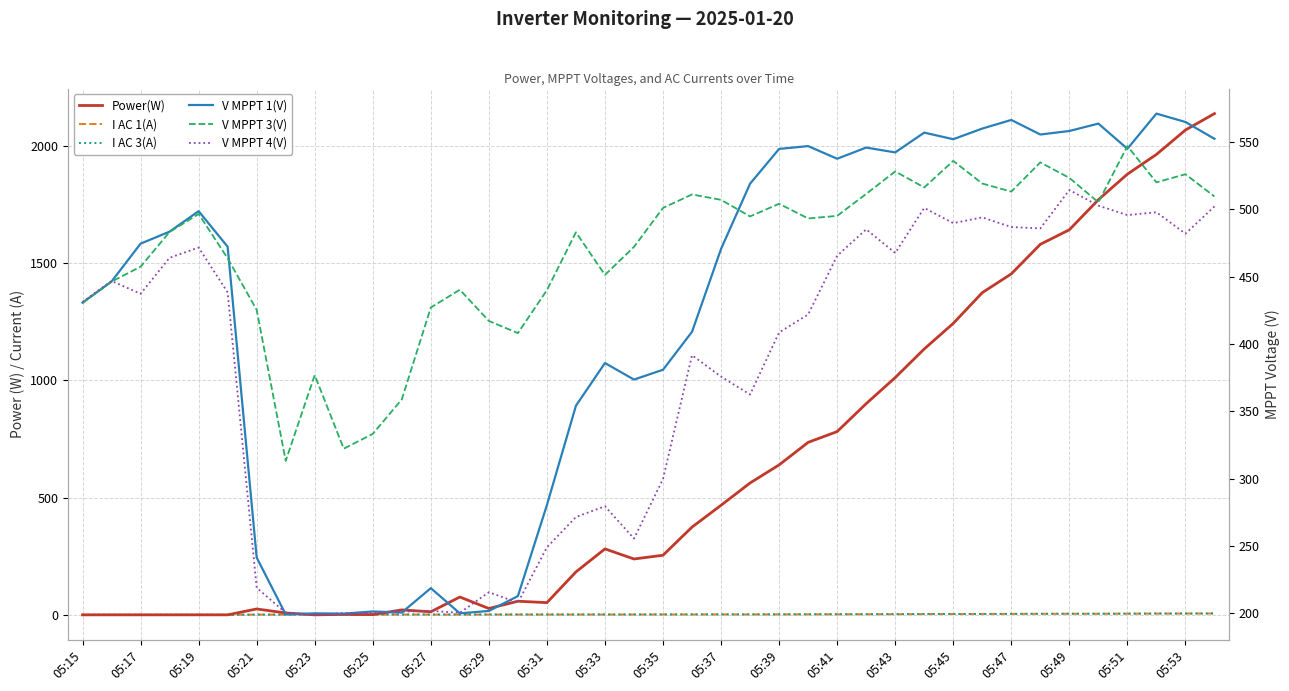

Reading left to right, list all the values displayed in this chart.

Power(W): 0.0	0.0	0.0	0.0	0.0	0.0	25.0	8.0	0.0	2.0	1.0	21.0	13.0	76.0	27.0	58.0	52.0	183.0	281.0	238.0	254.0	374.0	467.0	562.0	639.0	735.0	781.0	900.0	1011.0	1133.0	1242.0	1373.0	1453.0	1579.0	1641.0	1769.0	1878.0	1962.0	2066.0	2136.0
I AC 1(A): 0.0	0.0	0.0	0.0	0.0	0.0	1.0	0.9	1.3	0.9	1.2	1.2	1.1	1.1	1.2	1.3	1.3	1.4	1.4	1.4	1.6	1.6	1.8	1.8	2.0	2.3	2.4	2.6	2.8	3.3	3.5	3.8	4.0	4.4	4.6	4.7	5.0	5.4	5.6	5.8
I AC 3(A): 0.0	0.0	0.0	0.0	0.0	0.0	0.9	1.0	1.5	0.8	1.4	1.4	1.2	1.3	1.5	1.5	1.6	1.5	1.6	1.6	1.7	1.8	2.0	1.9	2.1	2.3	2.5	2.7	2.9	3.3	3.6	3.8	4.0	4.4	4.7	4.6	5.0	5.4	5.5	5.8
V MPPT 1(V): 430.6	446.3	474.4	483.3	498.5	472.1	241.4	199.2	200.0	199.8	201.4	200.6	218.7	200.0	201.8	212.8	280.4	354.1	385.8	373.5	380.8	409.0	470.5	518.9	544.7	546.8	537.4	545.7	542.1	556.8	551.9	559.8	566.2	555.4	558.0	563.5	544.8	570.9	564.7	552.2
V MPPT 3(V): 430.4	446.2	457.3	483.1	496.4	463.5	425.2	313.2	376.8	322.2	333.2	358.8	427.0	440.2	417.0	408.0	439.9	482.8	451.2	472.0	500.9	510.9	506.9	494.6	504.0	493.1	495.0	511.3	528.0	516.1	535.8	519.0	513.0	534.7	523.2	505.1	546.8	519.9	525.9	509.4
V MPPT 4(V): 431.1	446.7	437.2	463.9	471.5	438.2	219.0	200.4	198.9	200.1	200.4	201.3	201.8	200.4	215.7	207.9	249.0	271.5	279.5	255.5	299.7	391.6	375.7	362.4	408.5	421.8	465.4	485.0	467.5	500.9	489.6	493.9	486.7	485.7	514.2	502.6	495.6	497.7	481.8	502.0